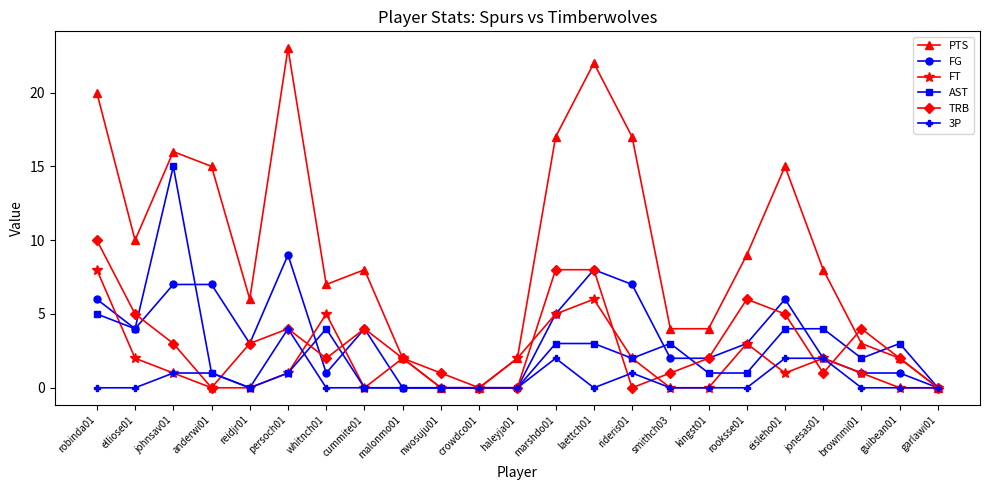

Reading left to right, list all the values displayed in this chart.

PTS: robinda01=20	elliose01=10	johnsav01=16	anderwi01=15	reidjr01=6	persoch01=23	whitnch01=7	cummite01=8	malonmo01=2	nwosuju01=0	crowdco01=0	haleyja01=2	marshdo01=17	laettch01=22	rideris01=17	smithch03=4	kingst01=4	rooksse01=9	eisleho01=15	jonesas01=8	brownmi01=3	guibean01=2	garlawi01=0
FG: robinda01=6	elliose01=4	johnsav01=7	anderwi01=7	reidjr01=3	persoch01=9	whitnch01=1	cummite01=4	malonmo01=0	nwosuju01=0	crowdco01=0	haleyja01=0	marshdo01=5	laettch01=8	rideris01=7	smithch03=2	kingst01=2	rooksse01=3	eisleho01=6	jonesas01=2	brownmi01=1	guibean01=1	garlawi01=0
FT: robinda01=8	elliose01=2	johnsav01=1	anderwi01=0	reidjr01=0	persoch01=1	whitnch01=5	cummite01=0	malonmo01=2	nwosuju01=0	crowdco01=0	haleyja01=2	marshdo01=5	laettch01=6	rideris01=2	smithch03=0	kingst01=0	rooksse01=3	eisleho01=1	jonesas01=2	brownmi01=1	guibean01=0	garlawi01=0
AST: robinda01=5	elliose01=4	johnsav01=15	anderwi01=1	reidjr01=0	persoch01=1	whitnch01=4	cummite01=0	malonmo01=0	nwosuju01=0	crowdco01=0	haleyja01=0	marshdo01=3	laettch01=3	rideris01=2	smithch03=3	kingst01=1	rooksse01=1	eisleho01=4	jonesas01=4	brownmi01=2	guibean01=3	garlawi01=0
TRB: robinda01=10	elliose01=5	johnsav01=3	anderwi01=0	reidjr01=3	persoch01=4	whitnch01=2	cummite01=4	malonmo01=2	nwosuju01=1	crowdco01=0	haleyja01=0	marshdo01=8	laettch01=8	rideris01=0	smithch03=1	kingst01=2	rooksse01=6	eisleho01=5	jonesas01=1	brownmi01=4	guibean01=2	garlawi01=0
3P: robinda01=0	elliose01=0	johnsav01=1	anderwi01=1	reidjr01=0	persoch01=4	whitnch01=0	cummite01=0	malonmo01=0	nwosuju01=0	crowdco01=0	haleyja01=0	marshdo01=2	laettch01=0	rideris01=1	smithch03=0	kingst01=0	rooksse01=0	eisleho01=2	jonesas01=2	brownmi01=0	guibean01=0	garlawi01=0